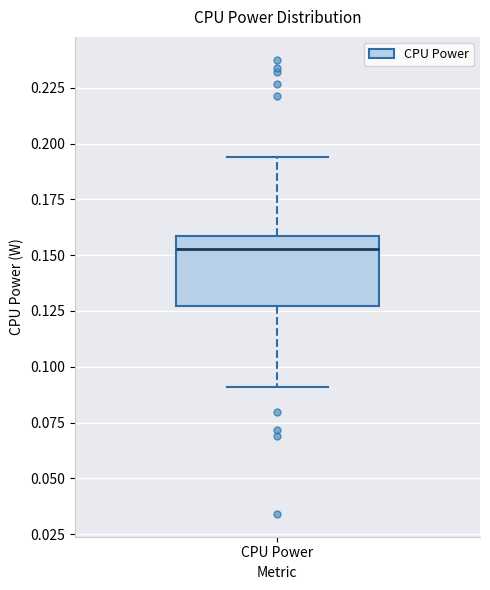

Read this box plot against the y-axis: the position of the median line, the range covered by the box, and the ends of both whiskers. The values are not printed on the chart, so give them approximately, as read against the axis.

median 0.155, box 0.125 to 0.160, whiskers 0.090 to 0.195